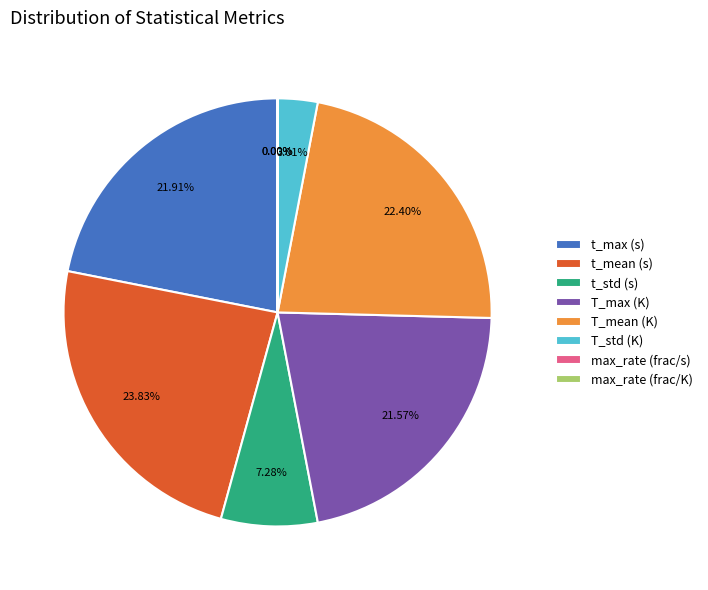

To the nearest percent, what percentage of the pie is t_max (s)?

22%